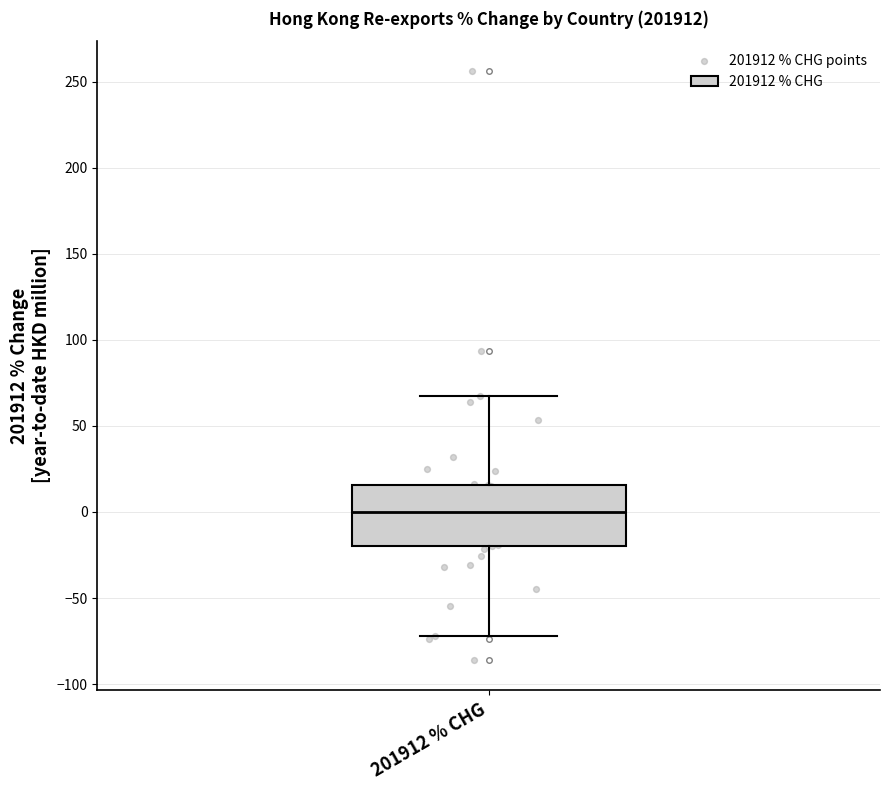

Read this box plot against the y-axis: the position of the median line, the range covered by the box, and the ends of both whiskers. The values are not printed on the chart, so give them approximately, as read against the axis.

median 0, box -20 to 15, whiskers -70 to 65